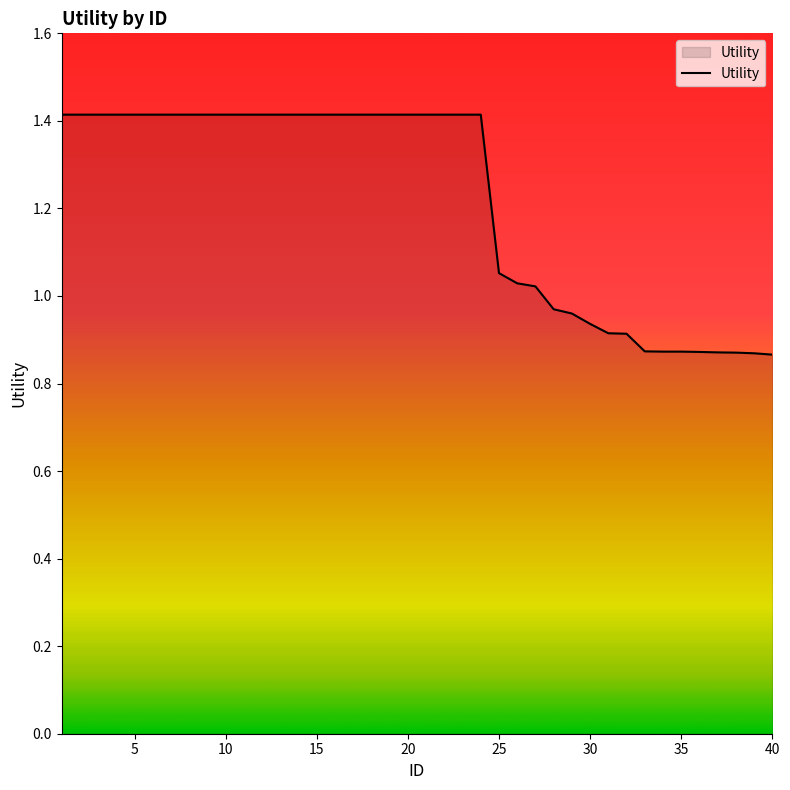

What is the maximum value shown in the chart?

1.4